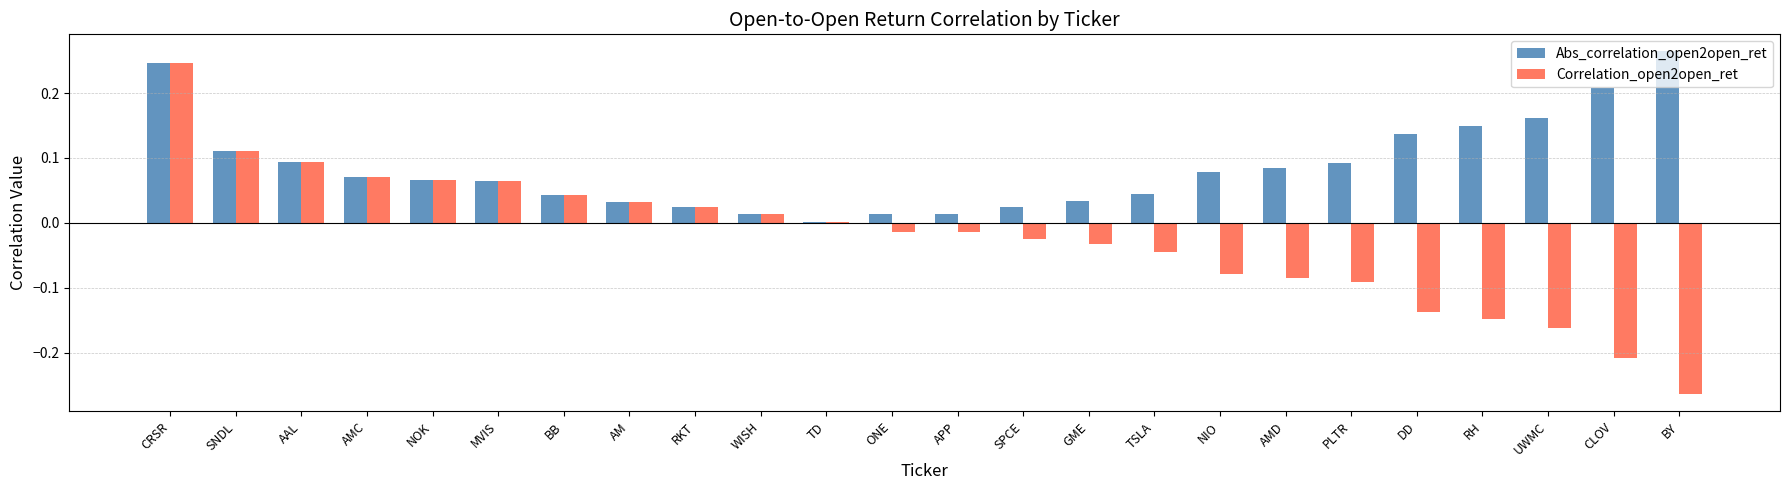

The value of Correlation_open2open_ret at GME is -0.0. True or false?

True